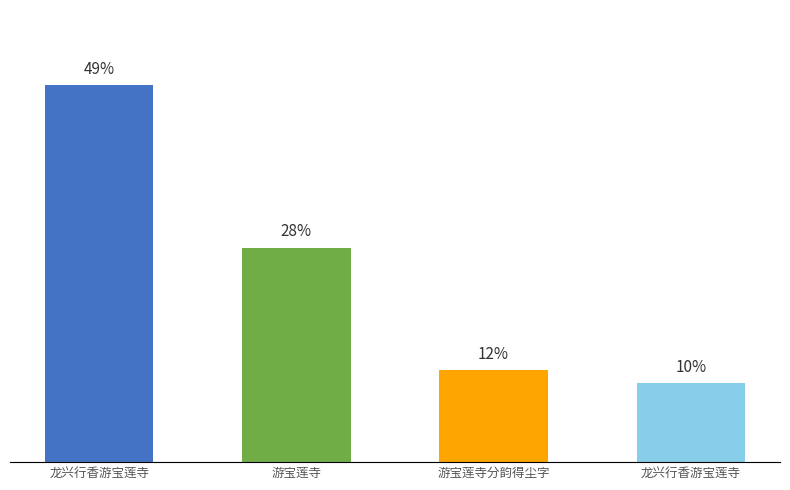

Are the bars horizontal?

No